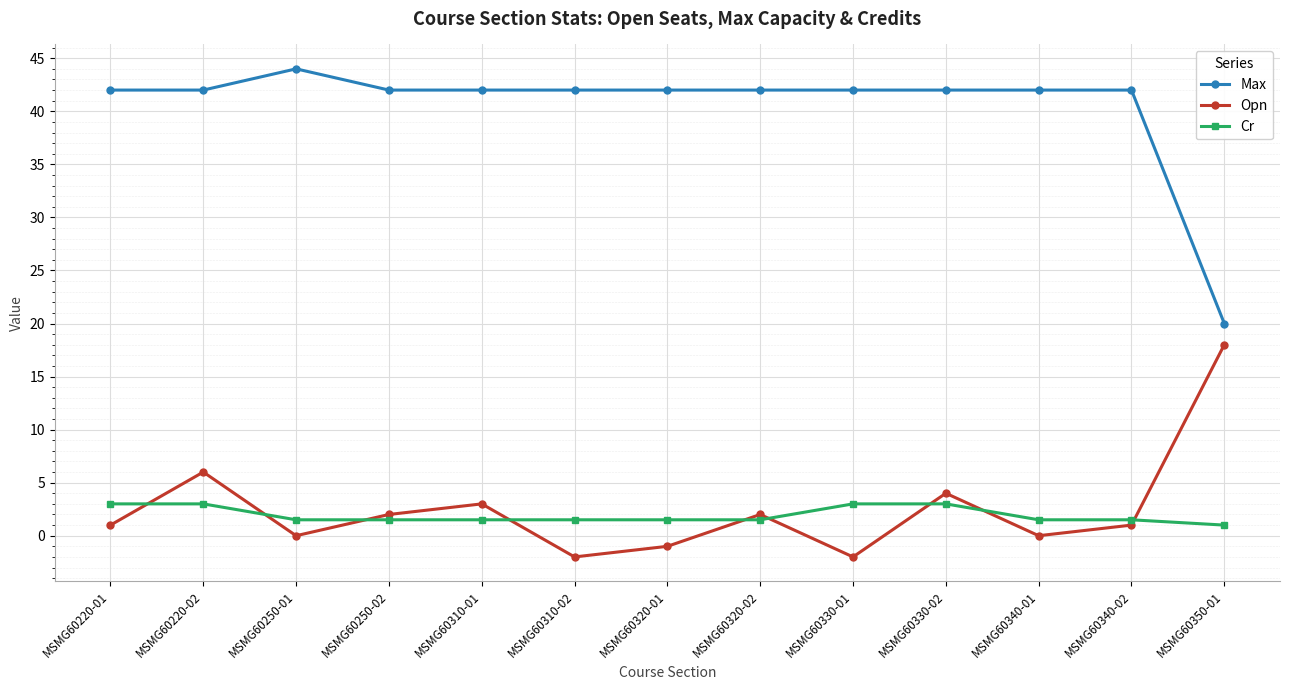

Which series changed the most between MSMG60310-02 and MSMG60330-01?

Cr